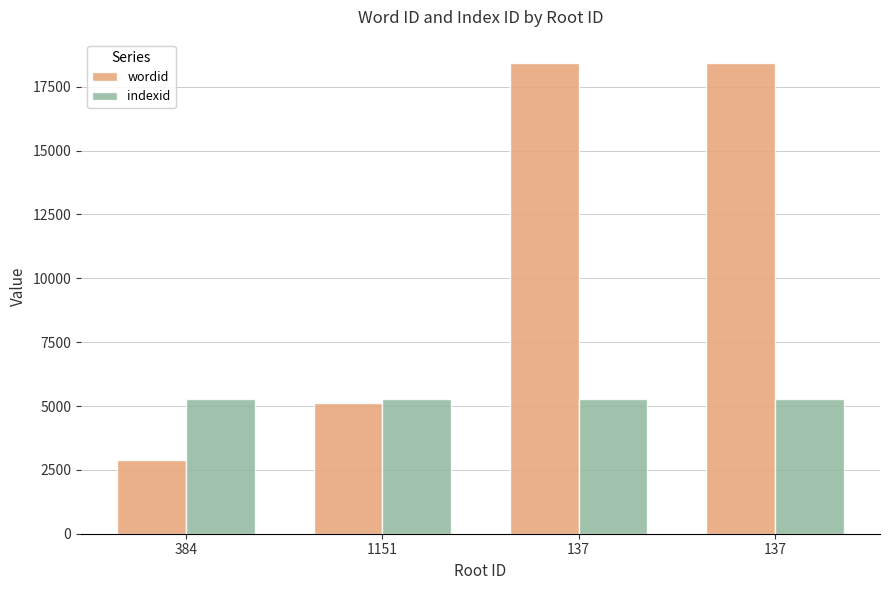

The value of indexid at 1151 is 8116. True or false?

False